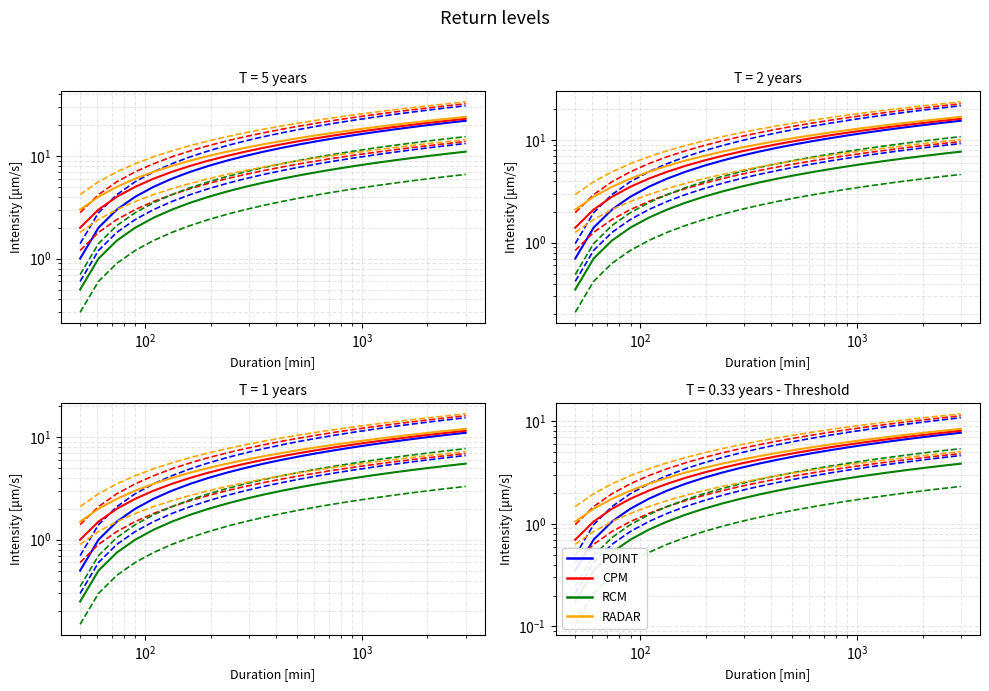

Is it true that RADAR equals 0.4 at $\mathdefault{10^{1}}$?

False